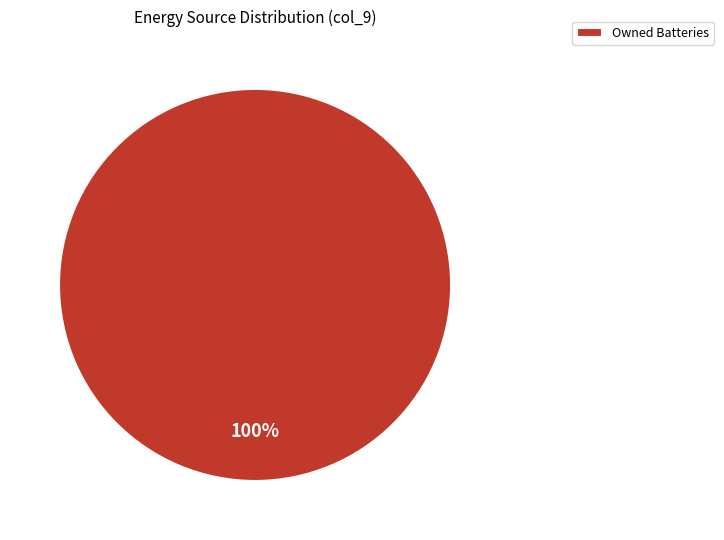

How many slices are in this pie chart?

1